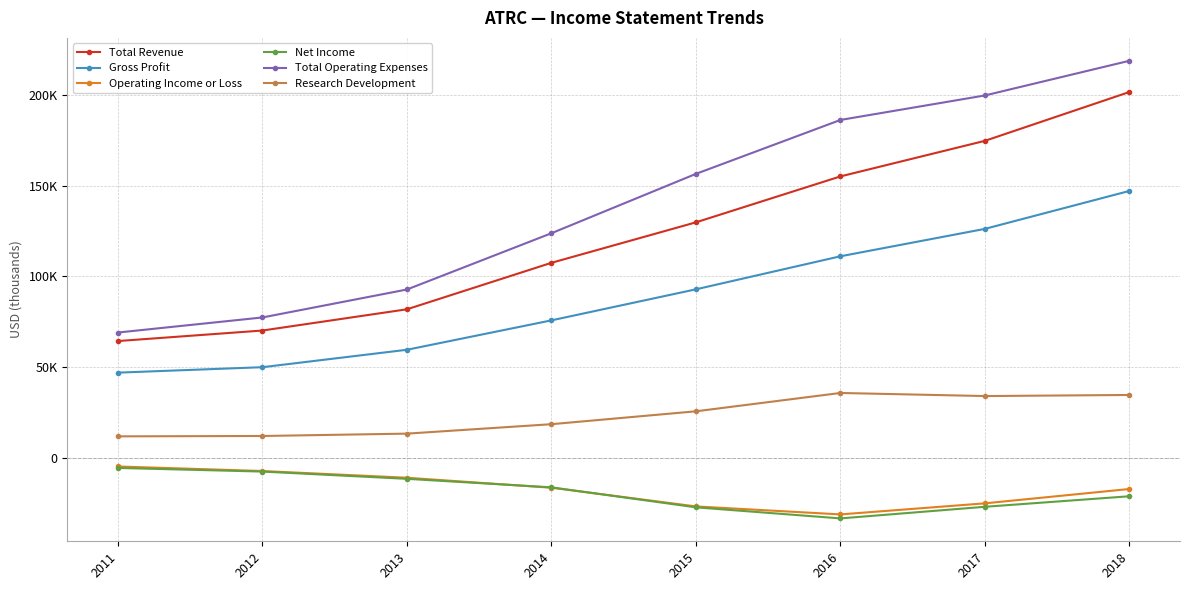

What are all the series names shown in the legend?

Total Revenue, Gross Profit, Operating Income or Loss, Net Income, Total Operating Expenses, Research Development